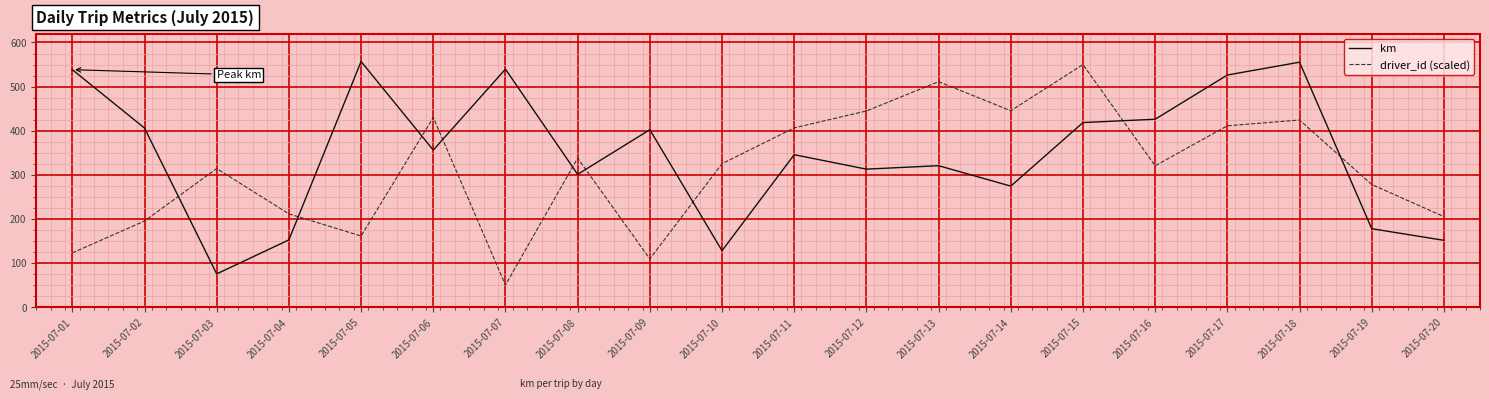

How many interior local valleys does the km series have?

6